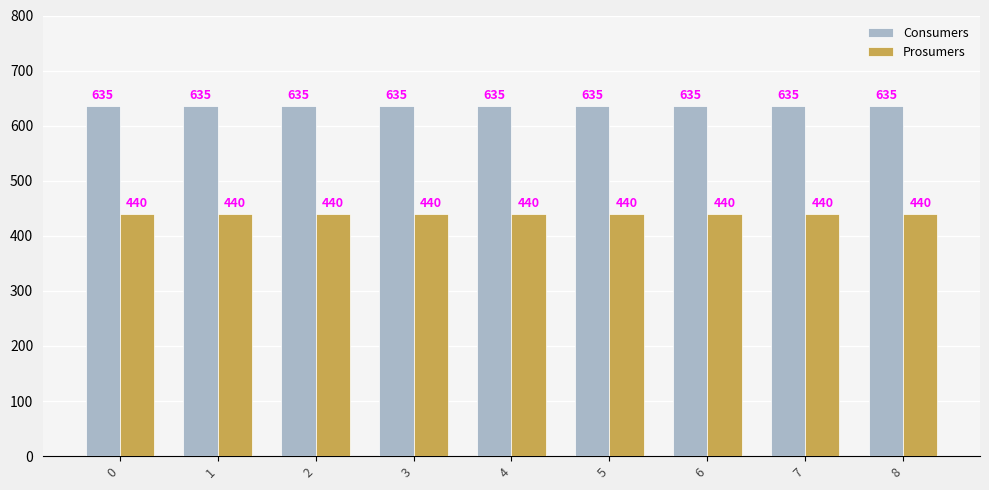

Are the bars grouped side by side (vs. stacked)?

Yes